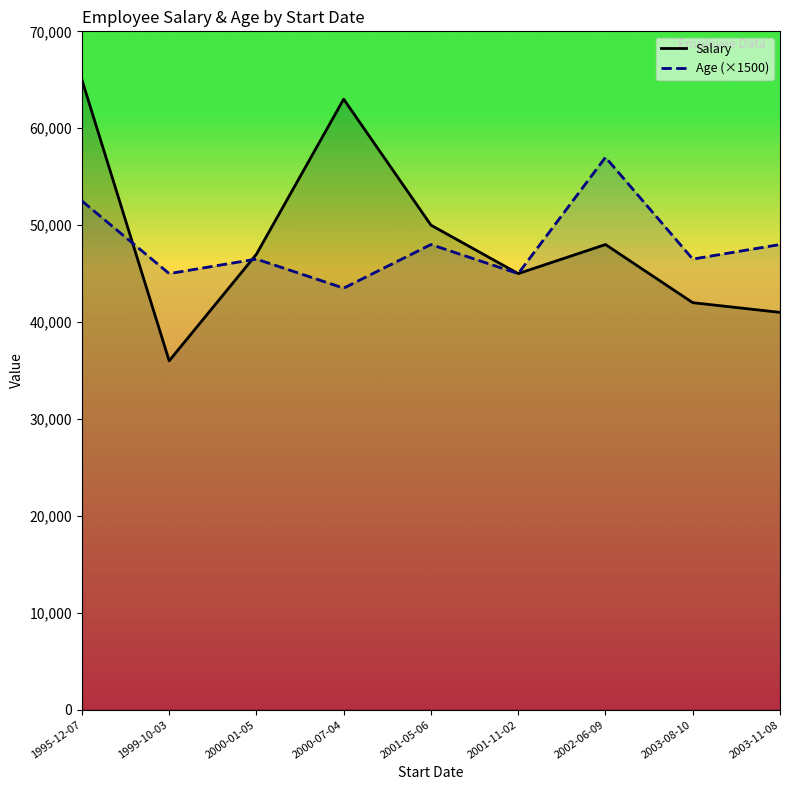

Between 2003-11-08 and 2001-11-02, which is larger?

2001-11-02